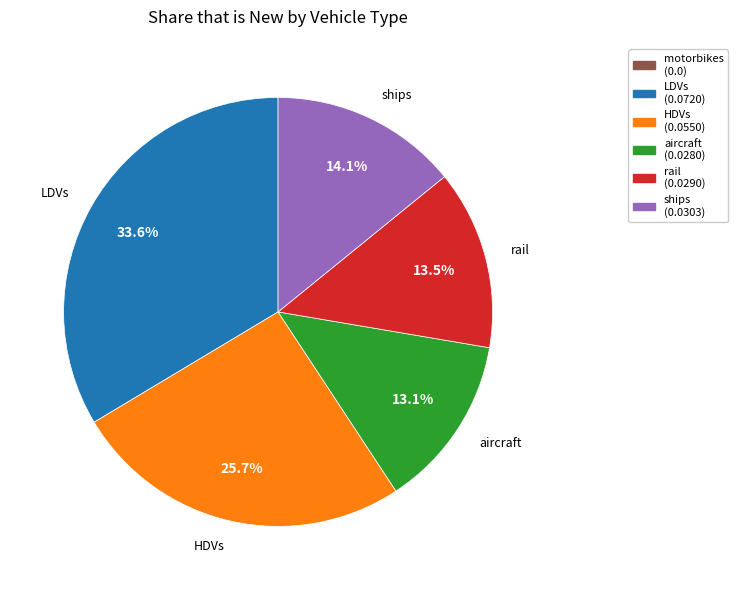

What is the largest slice in the pie chart?

LDVs